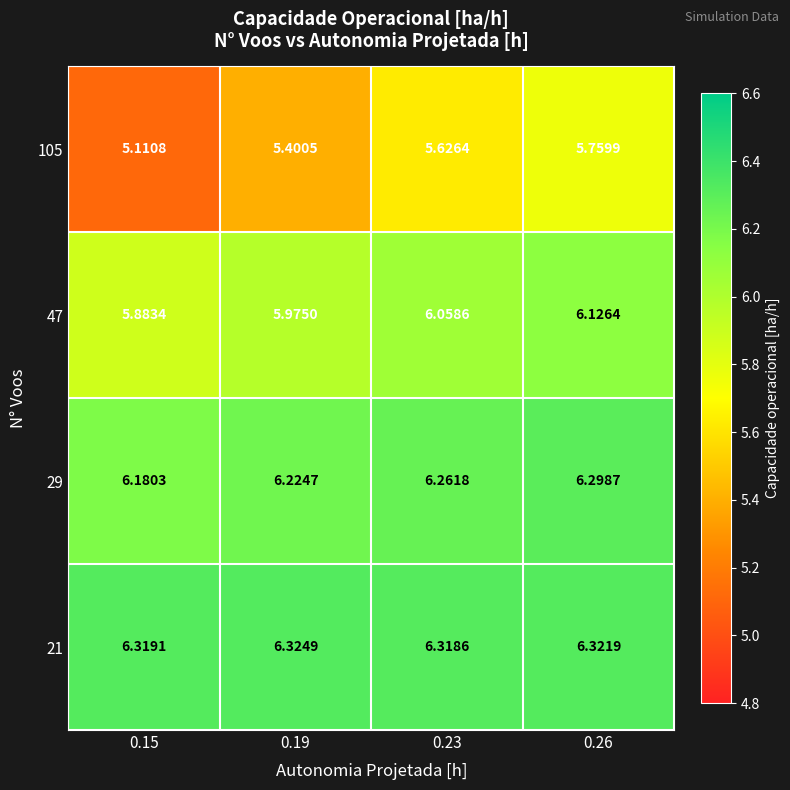

Is the value of 21 at 0.23 greater than the value of 29 at 0.19?

Yes